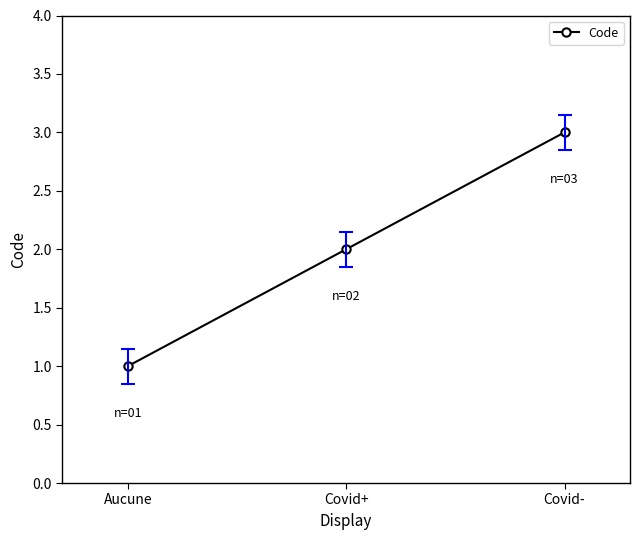

Between Covid+ and Aucune, which is larger?

Covid+